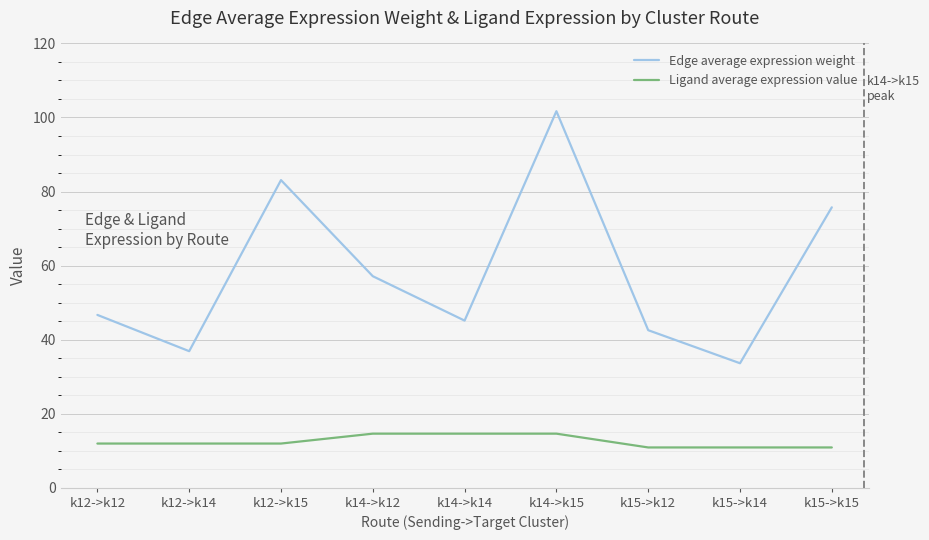

True or false: Edge average expression weight and Ligand average expression value intersect in this chart.

False